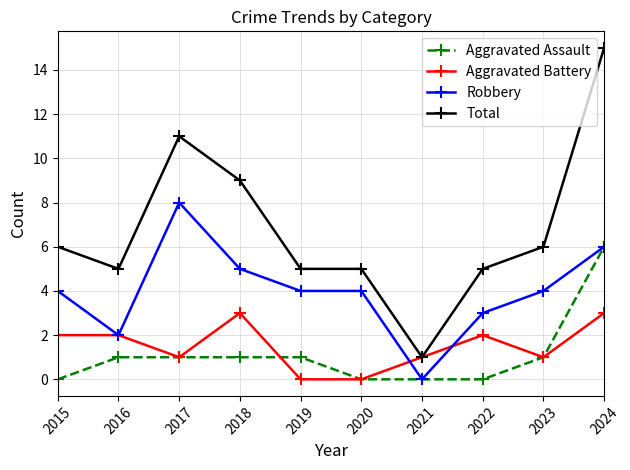

Reading left to right, transcribe all the data shown in this chart.

Aggravated Assault: 2015=0	2016=1	2017=1	2018=1	2019=1	2020=0	2021=0	2022=0	2023=1	2024=6
Aggravated Battery: 2015=2	2016=2	2017=1	2018=3	2019=0	2020=0	2021=1	2022=2	2023=1	2024=3
Robbery: 2015=4	2016=2	2017=8	2018=5	2019=4	2020=4	2021=0	2022=3	2023=4	2024=6
Total: 2015=6	2016=5	2017=11	2018=9	2019=5	2020=5	2021=1	2022=5	2023=6	2024=15